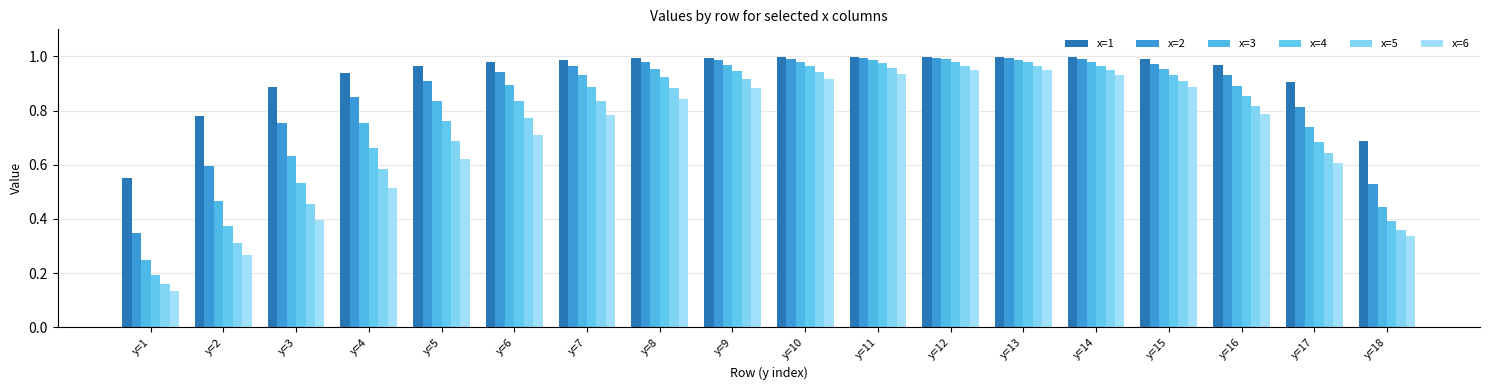

How many bars are there in each group?

6